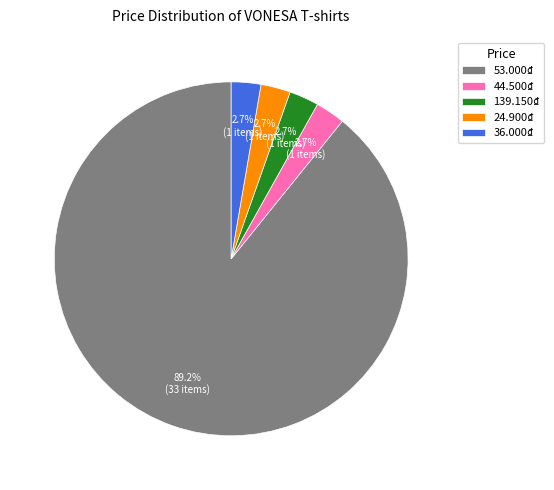

Which category has the biggest portion of the pie?

53.000₫